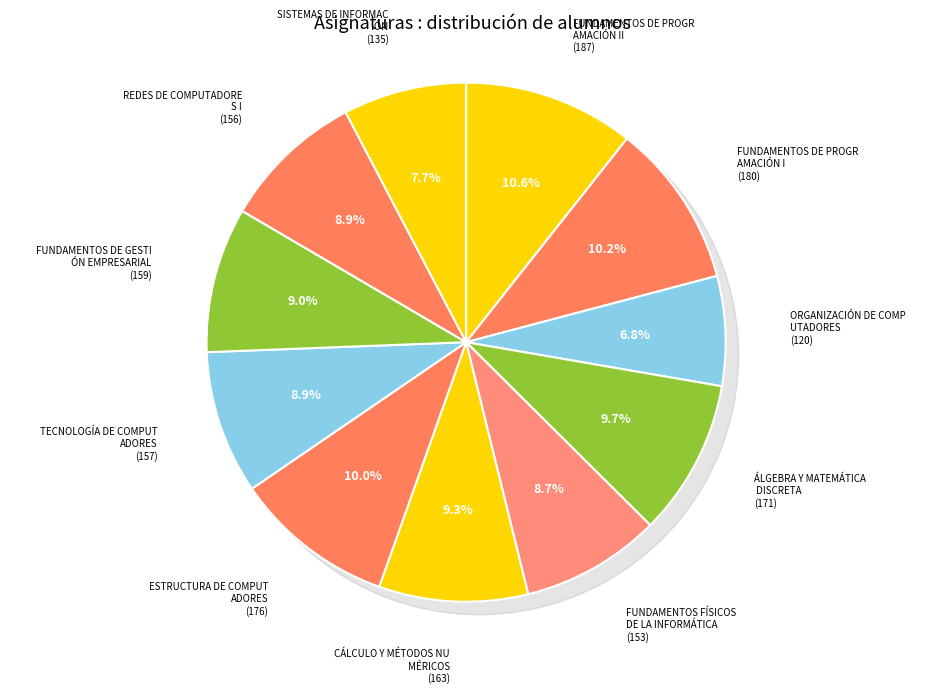

What is the change in value from FUNDAMENTOS DE PROGRAMACIÓN II to ESTRUCTURA DE COMPUTADORES?

-11